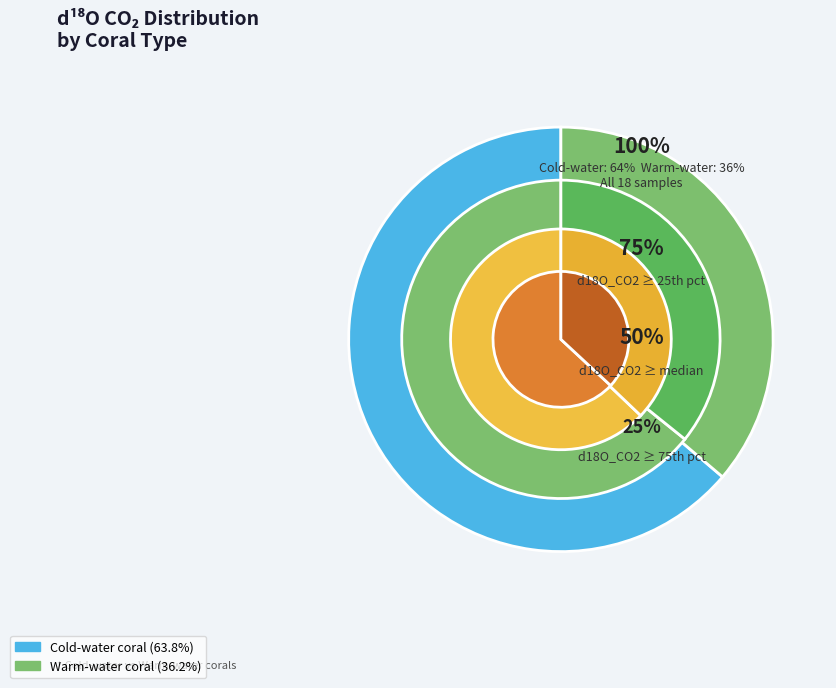

Does any single category account for the majority?

No